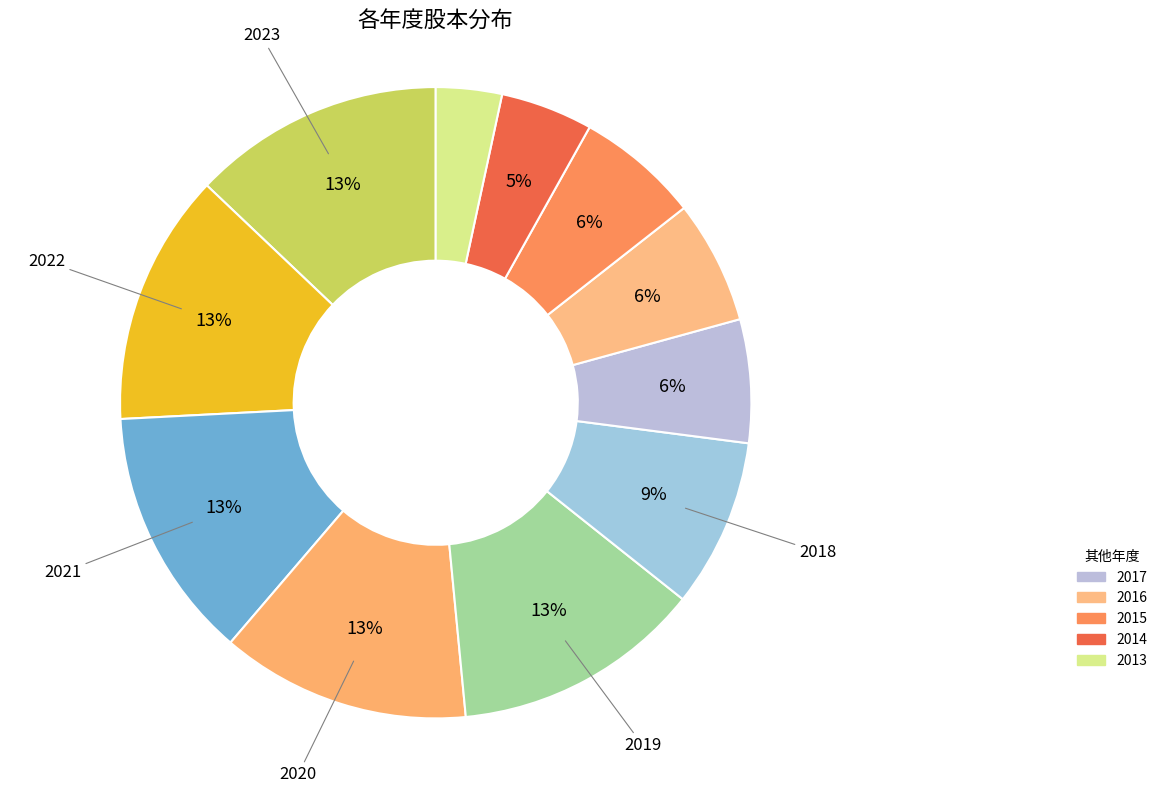

Count the number of slices in the pie.

11